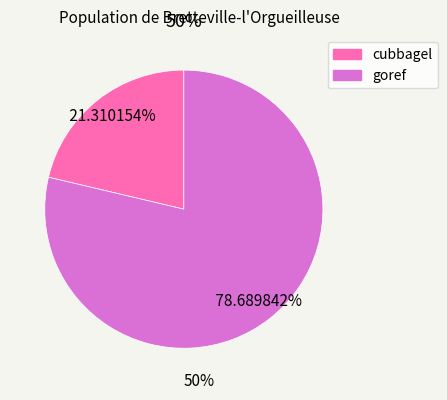

The goref slice represents 92% of the pie. True or false?

False